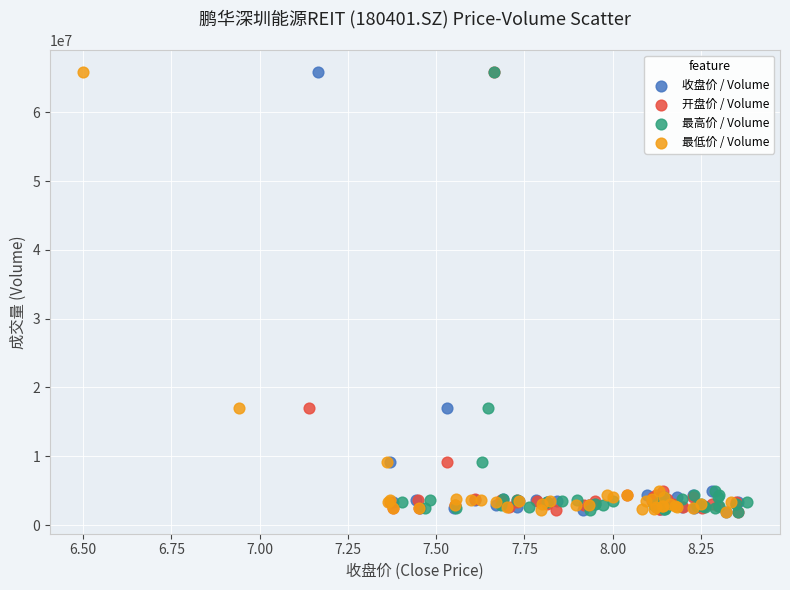

What are all the series names shown in the legend?

收盘价 / Volume, 开盘价 / Volume, 最高价 / Volume, 最低价 / Volume